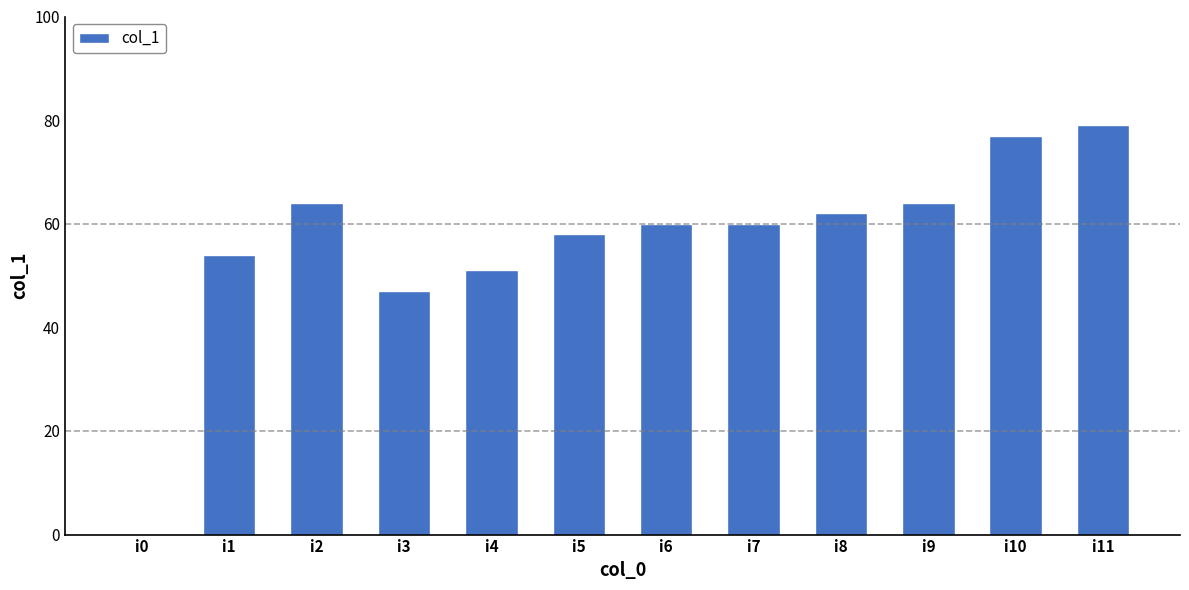

Count the number of categories in the chart.

12